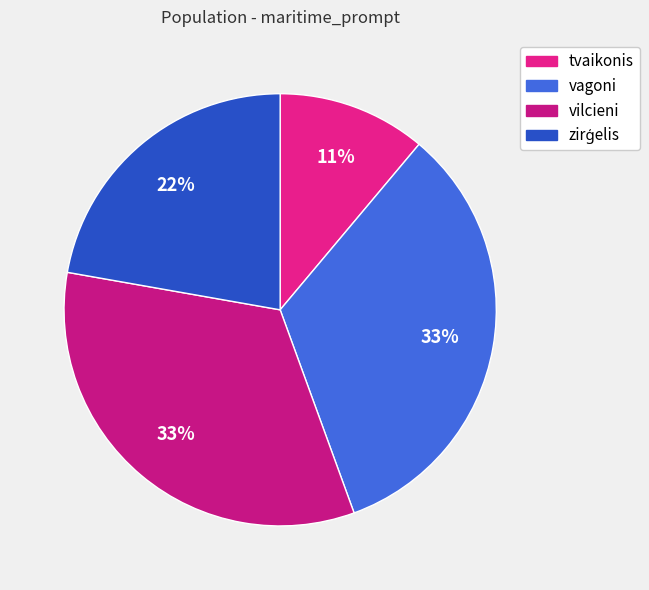

How many slices are in this pie chart?

4